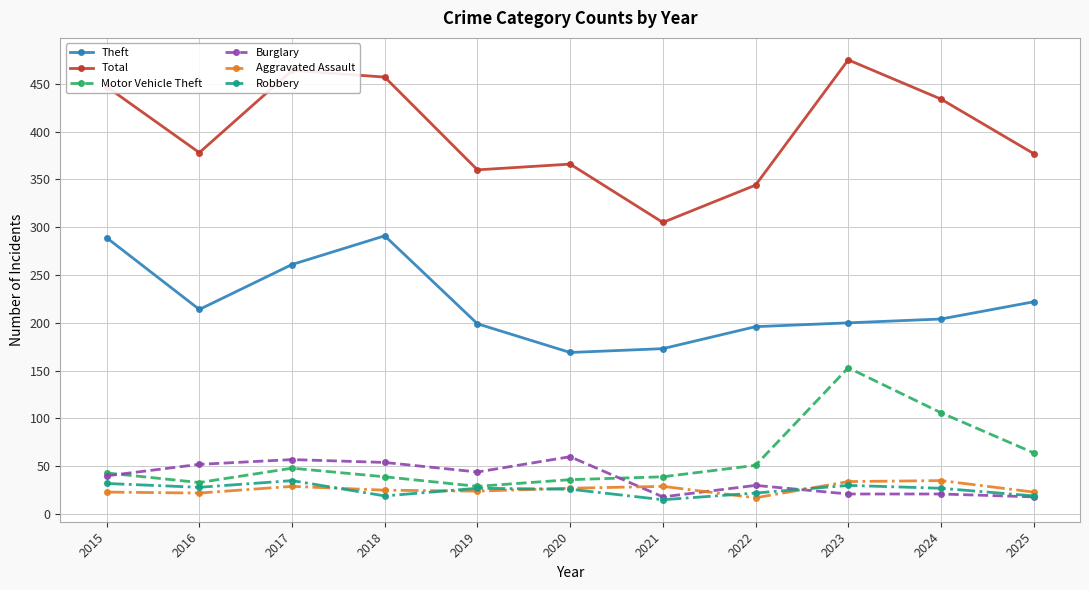

At which label is Motor Vehicle Theft closest to 91?

2024